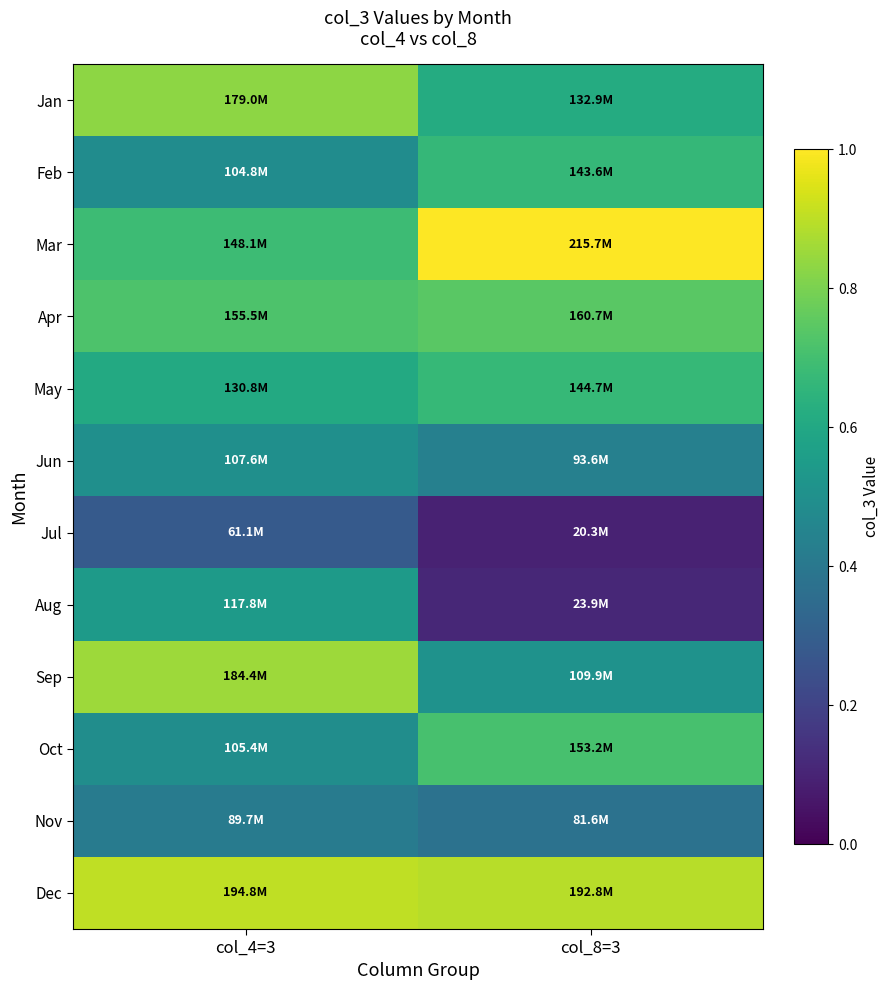

Count the number of categories in the chart.

2